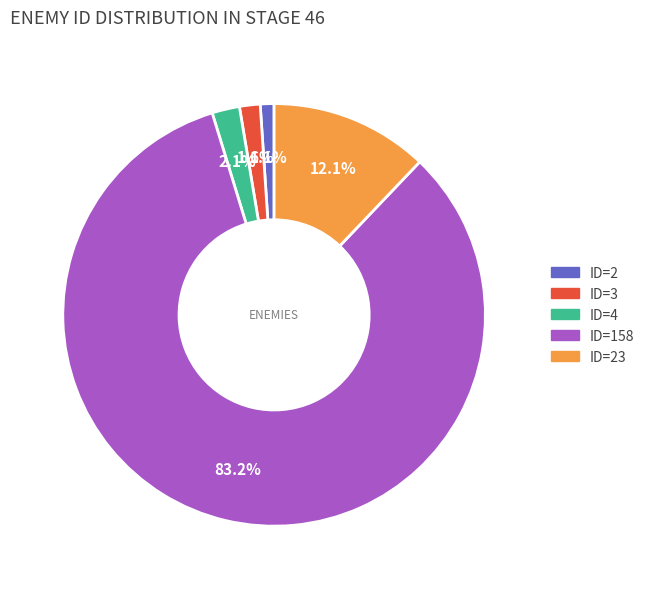

Is there a majority slice in this chart?

Yes